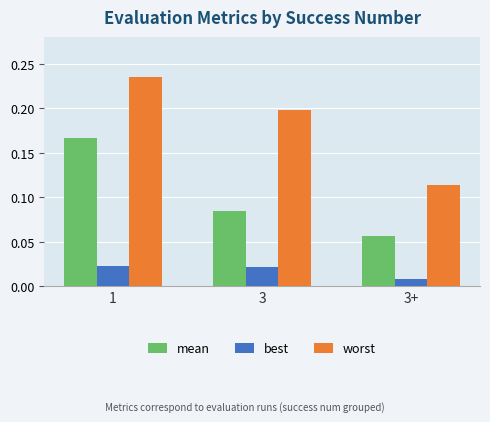

How many bars are there in each group?

3